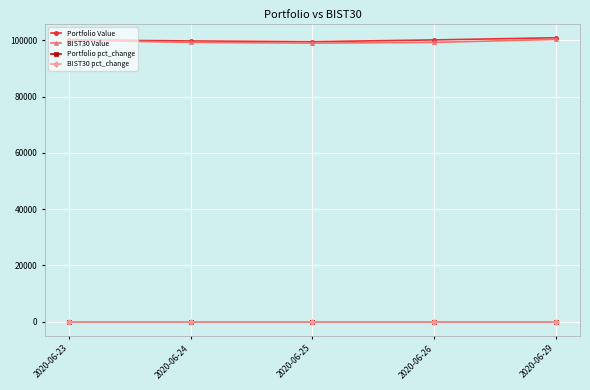

True or false: Portfolio pct_change has more than 2 points higher than both neighbors.

False